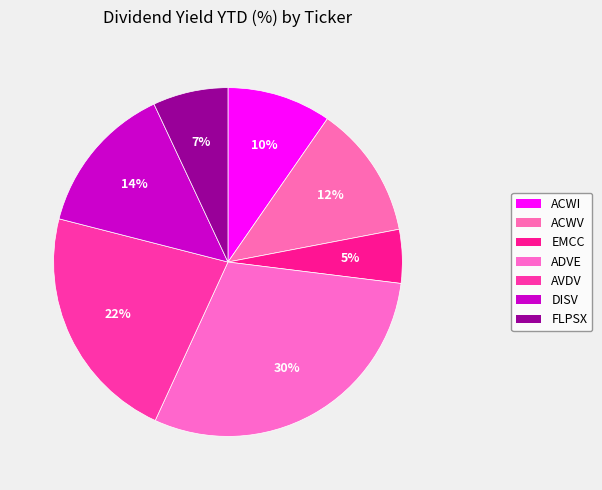

Is there a majority slice in this chart?

No